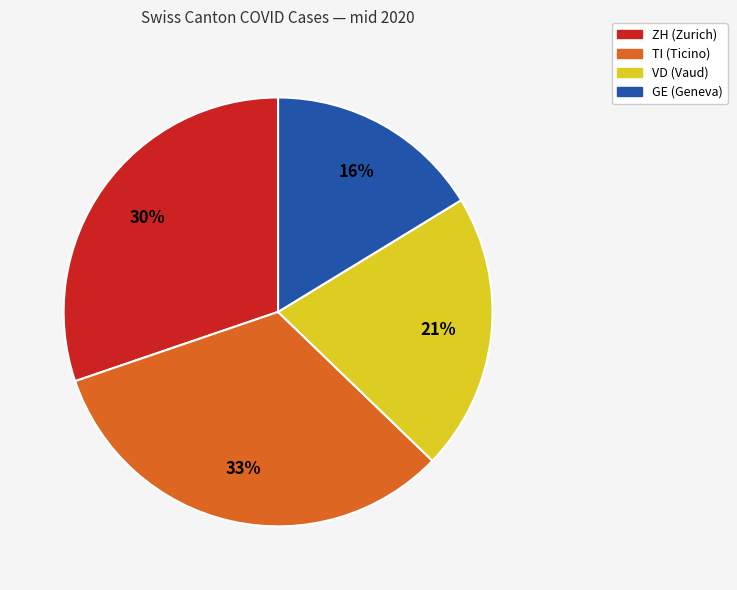

To the nearest percent, what is the average slice percentage?

25%